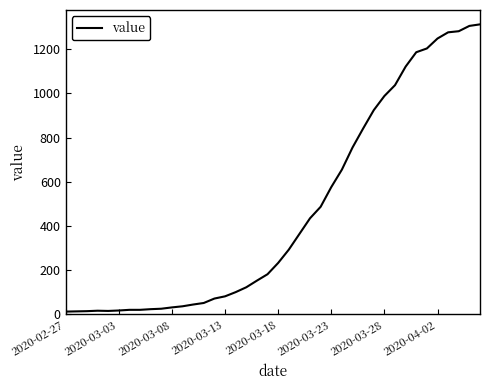

What is the average value?

465